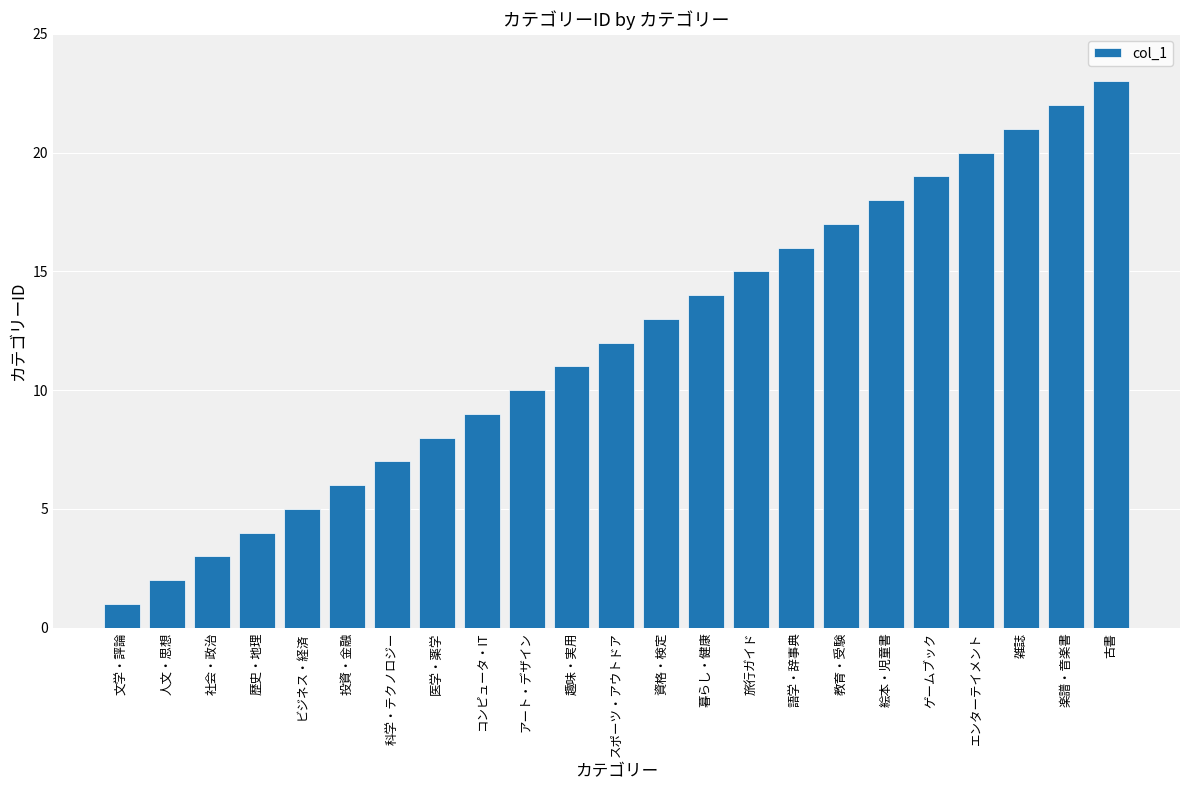

What is the difference between the maximum and second lowest values?

21